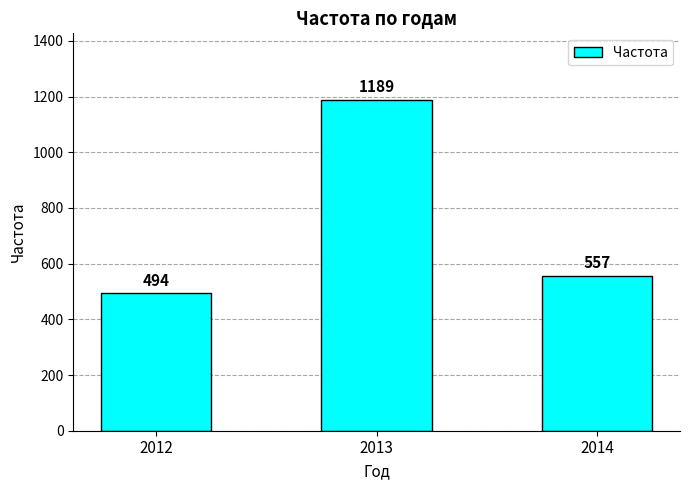

Reading left to right, extract all data points from this chart.

494	1189	557